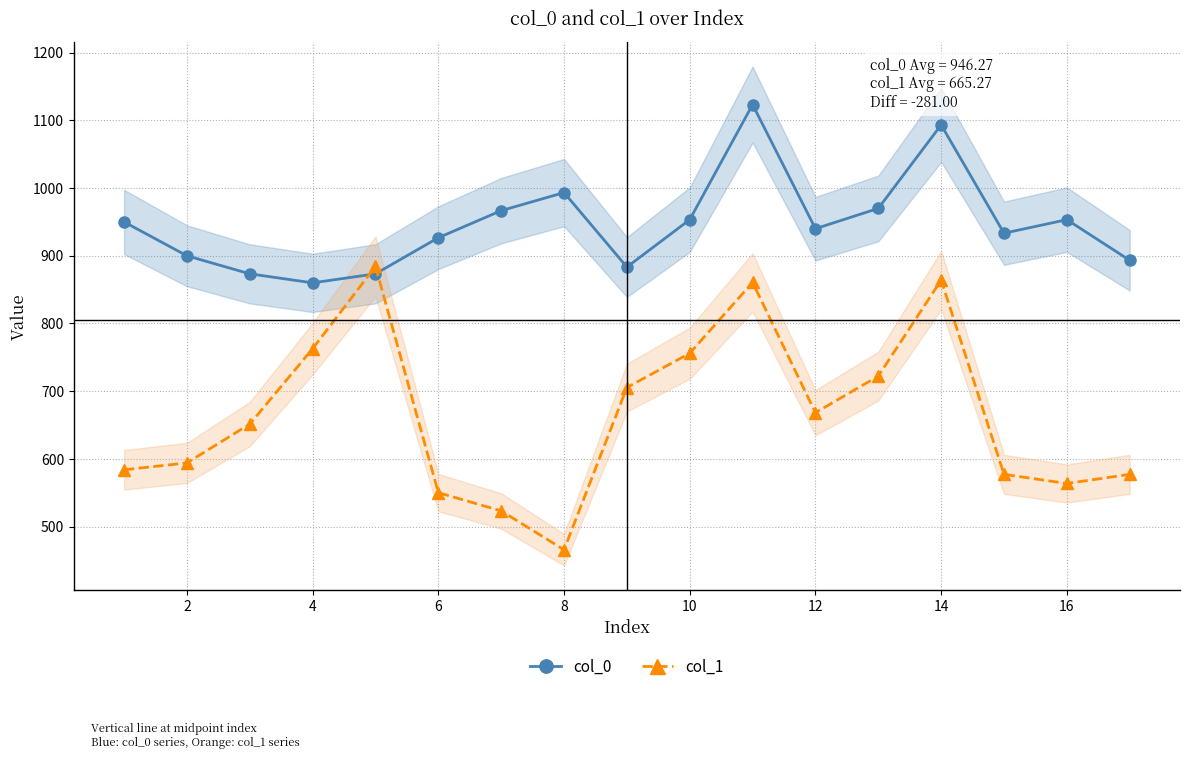

True or false: col_0 has more than 0 interior local peaks.

True